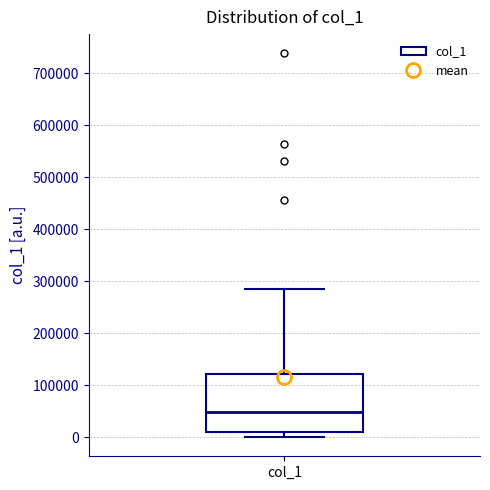

Transcribe this box plot: give where the median line is, the range the box spans, and where the two whiskers end, as read against the y-axis. The values are not printed on the chart, so give them approximately, as read against the axis.

median 50000, box 10000 to 120000, whiskers 0 to 280000